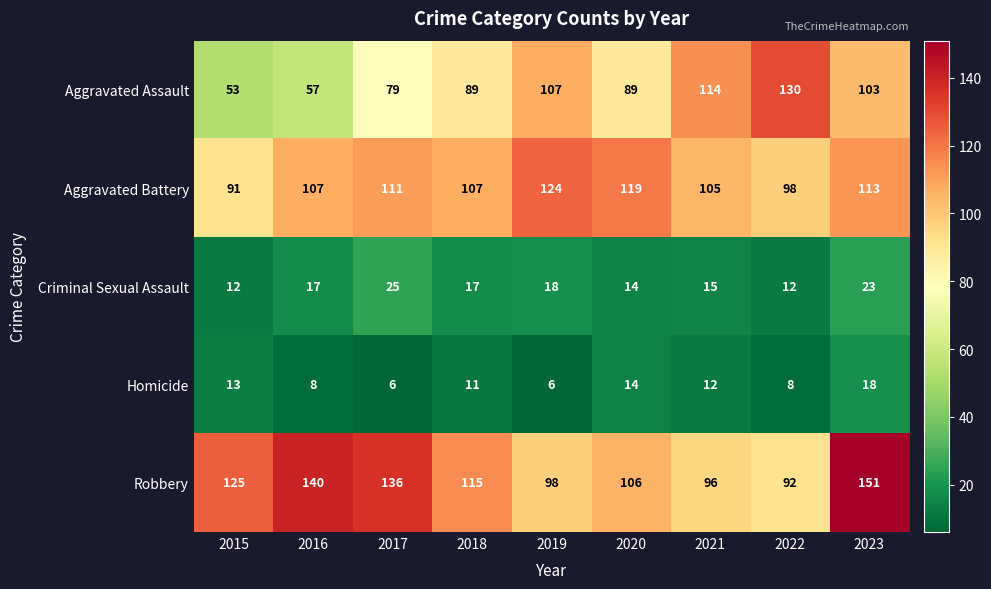

At which label does Homicide reach its peak?

2023